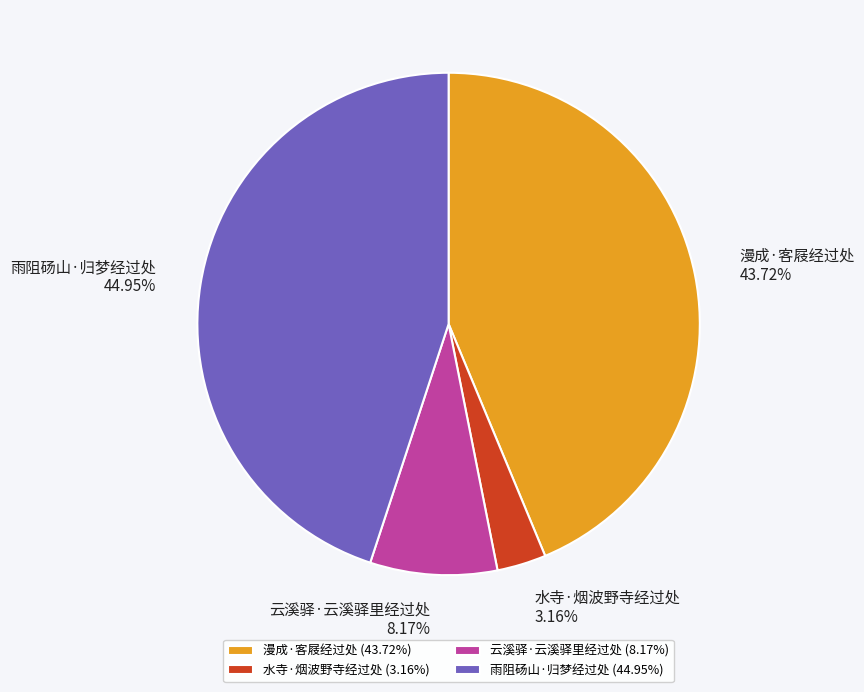

What is the ratio of the value at 水寺·烟波野寺经过处 to the value at 漫成·客屐经过处?

0.1